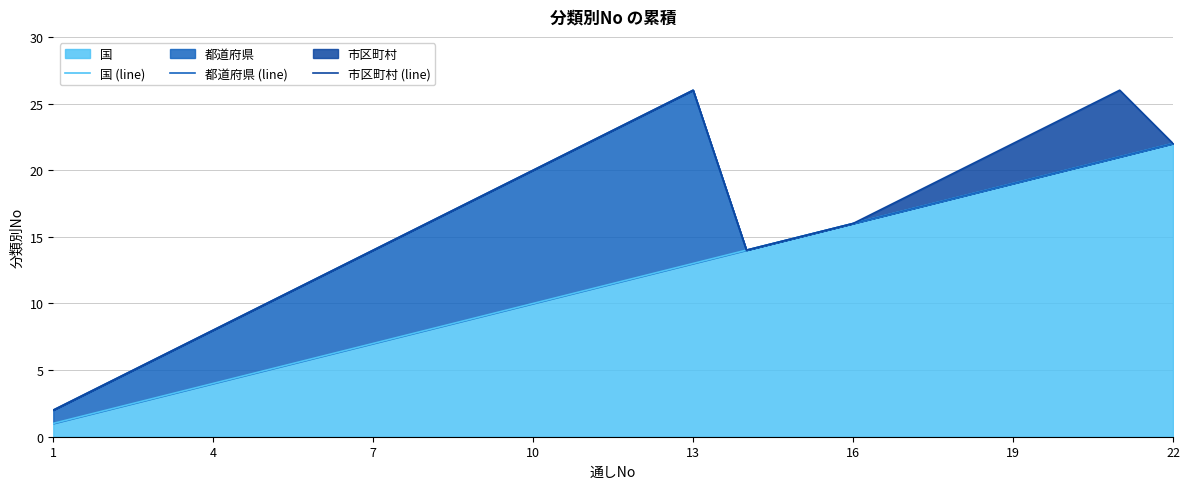

True or false: 市区町村 (line) and 国 (line) intersect in this chart.

False